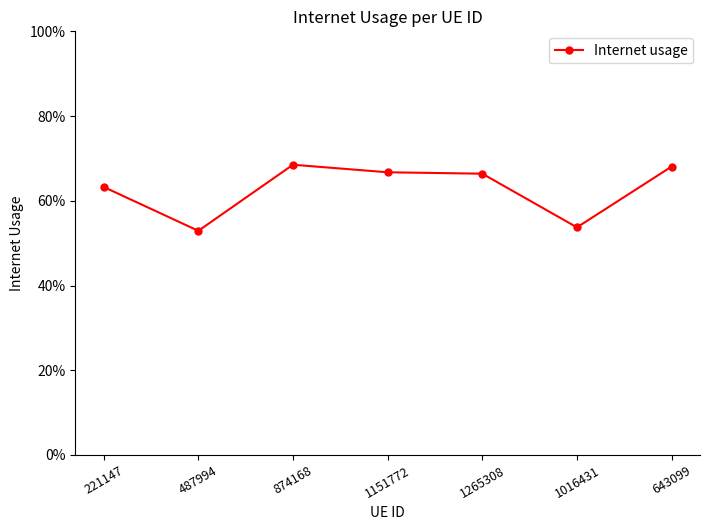

Reading right to left, list all the values displayed in this chart.

0.7	0.5	0.7	0.7	0.7	0.5	0.6